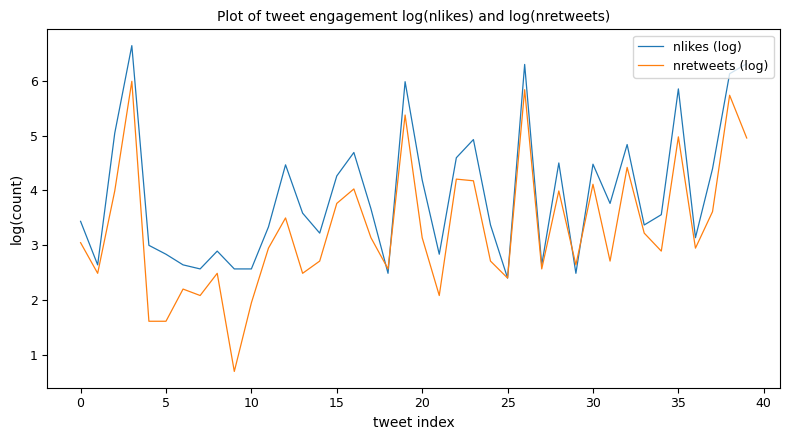

What is the maximum value for nretweets (log)?

6.0